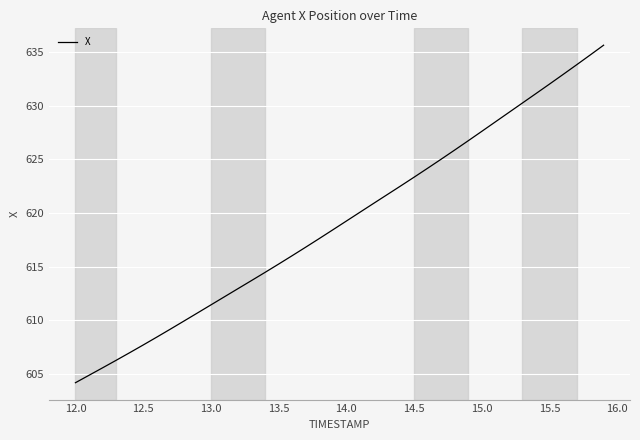

Is this an area chart (filled region under the line)?

No